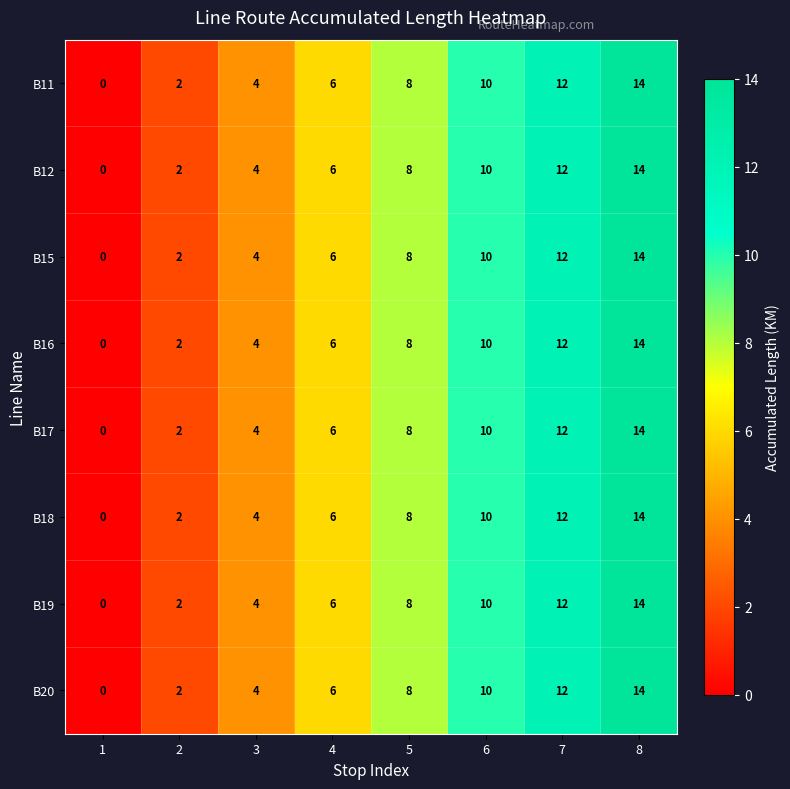

At which label is B12 closest to 7?

4